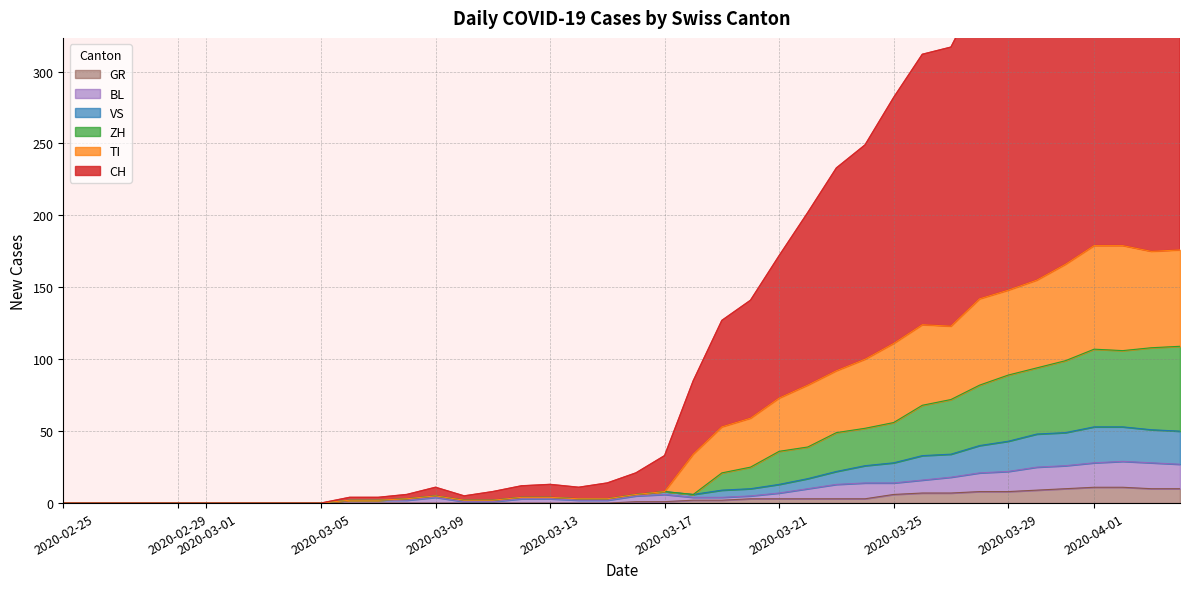

Between 2020-03-17 and 2020-03-25, which series saw the biggest shift?

CH